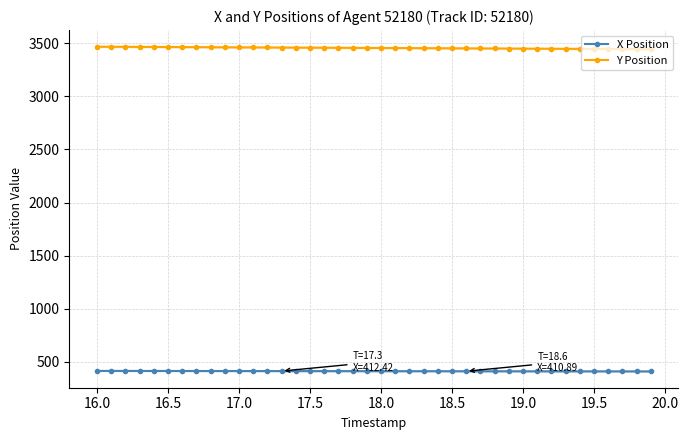

Is this an area chart (filled region under the line)?

No